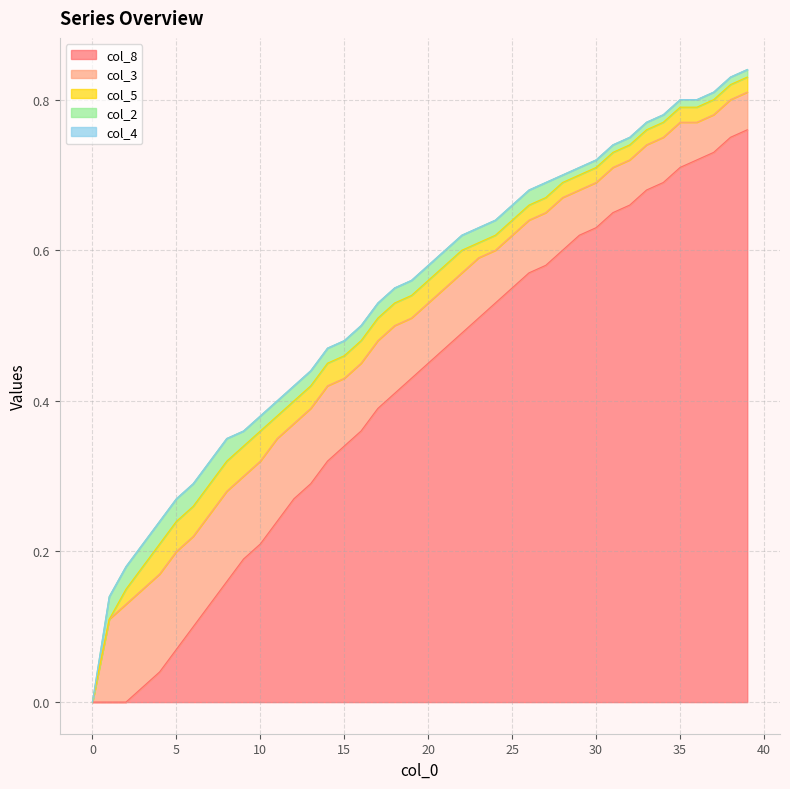

Reading left to right, what are all the values shown in this chart?

col_8: 0.0	0.0	0.0	0.0	0.0	0.1	0.1	0.1	0.2	0.2	0.2	0.2	0.3	0.3	0.3	0.3	0.4	0.4	0.4	0.4	0.5	0.5	0.5	0.5	0.5	0.6	0.6	0.6	0.6	0.6	0.6	0.7	0.7	0.7	0.7	0.7	0.7	0.7	0.8	0.8
col_3: 0.0	0.1	0.1	0.1	0.1	0.1	0.1	0.1	0.1	0.1	0.1	0.1	0.1	0.1	0.1	0.1	0.1	0.1	0.1	0.1	0.1	0.1	0.1	0.1	0.1	0.1	0.1	0.1	0.1	0.1	0.1	0.1	0.1	0.1	0.1	0.1	0.1	0.1	0.1	0.1
col_5: 0.0	0.0	0.0	0.0	0.0	0.0	0.0	0.0	0.0	0.0	0.0	0.0	0.0	0.0	0.0	0.0	0.0	0.0	0.0	0.0	0.0	0.0	0.0	0.0	0.0	0.0	0.0	0.0	0.0	0.0	0.0	0.0	0.0	0.0	0.0	0.0	0.0	0.0	0.0	0.0
col_2: 0.0	0.0	0.0	0.0	0.0	0.0	0.0	0.0	0.0	0.0	0.0	0.0	0.0	0.0	0.0	0.0	0.0	0.0	0.0	0.0	0.0	0.0	0.0	0.0	0.0	0.0	0.0	0.0	0.0	0.0	0.0	0.0	0.0	0.0	0.0	0.0	0.0	0.0	0.0	0.0
col_4: 0.0	0.0	0.0	0.0	0.0	0.0	0.0	0.0	0.0	0.0	0.0	0.0	0.0	0.0	0.0	0.0	0.0	0.0	0.0	0.0	0.0	0.0	0.0	0.0	0.0	0.0	0.0	0.0	0.0	0.0	0.0	0.0	0.0	0.0	0.0	0.0	0.0	0.0	0.0	0.0